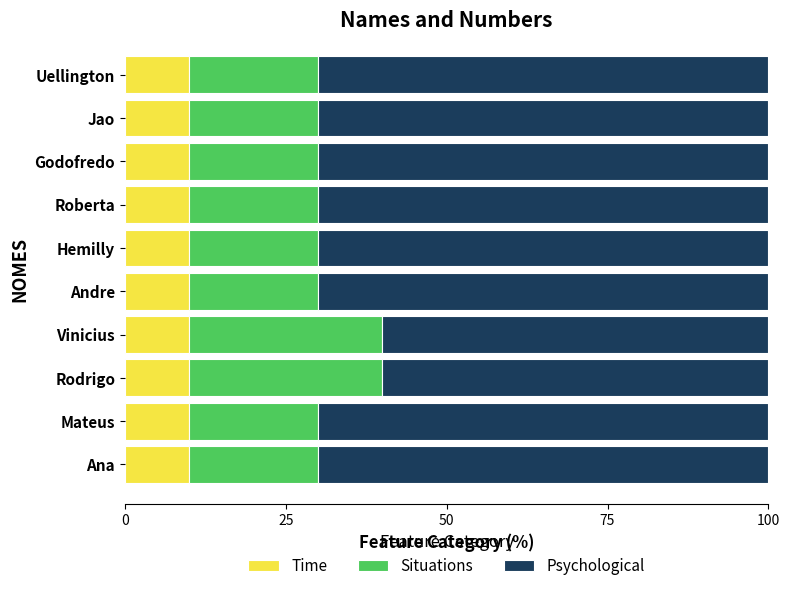

True or false: Time has a value of 10 at Uellington.

True